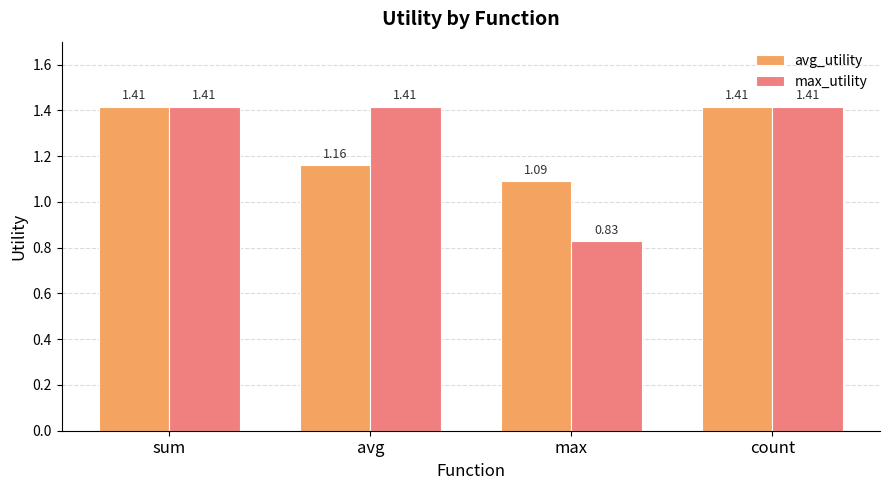

What is the difference between the max_utility values at avg and max?

0.6